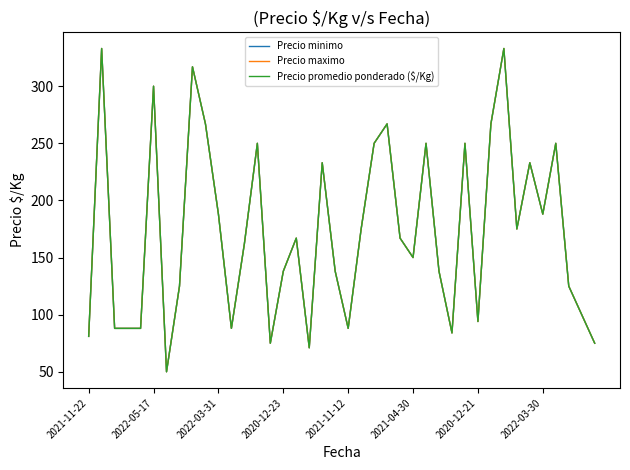

Rank the categories by Precio promedio ponderado ($/Kg) value from highest to lowest.

2022-05-17, 32, 8, 2021-04-30, 9, 23, 31, 13, 22, 26, 29, 36, 18, 34, 10, 35, 21, 33, 16, 24, 12, 25, 15, 19, 27, 2022-03-30, 37, 38, 30, 2022-03-31, 2020-12-23, 2021-11-12, 11, 20, 28, 2021-11-22, 14, 39, 17, 2020-12-21